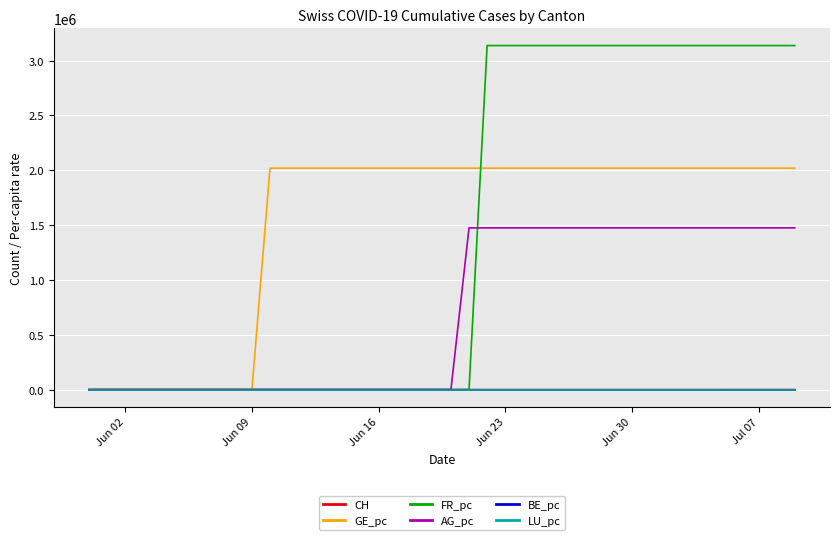

Is this an area chart (filled region under the line)?

No